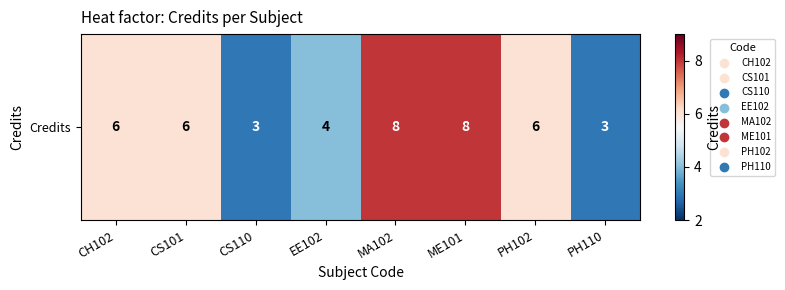

How many values are between 4 and 8?

6